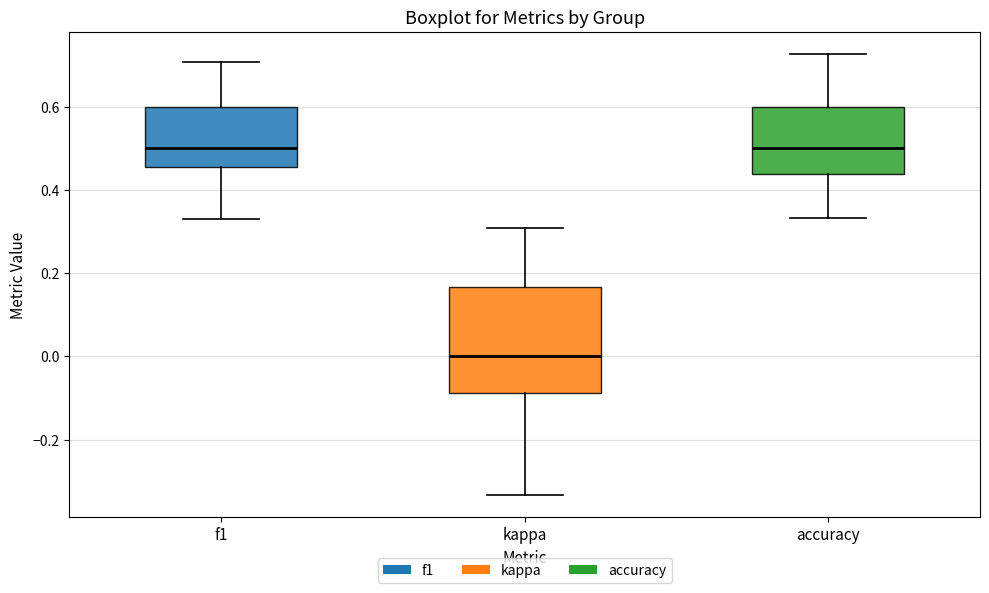

Reading left to right, transcribe this box plot: for each box, give where its median line is, the range the box spans, and where its two whiskers end, as read against the y-axis. The values are not printed on the chart, so give them approximately, as read against the axis.

f1: median 0.50, box 0.46 to 0.60, whiskers 0.34 to 0.70
kappa: median 0.00, box -0.08 to 0.16, whiskers -0.34 to 0.30
accuracy: median 0.50, box 0.44 to 0.60, whiskers 0.34 to 0.72